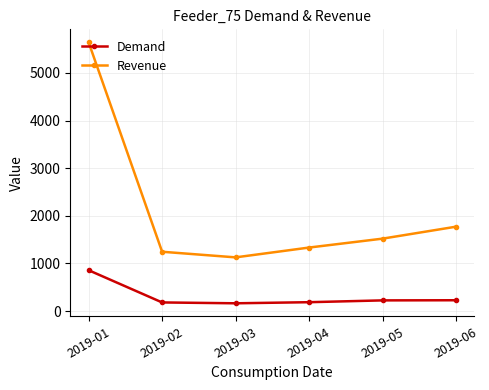

What are all the series names shown in the legend?

Demand, Revenue